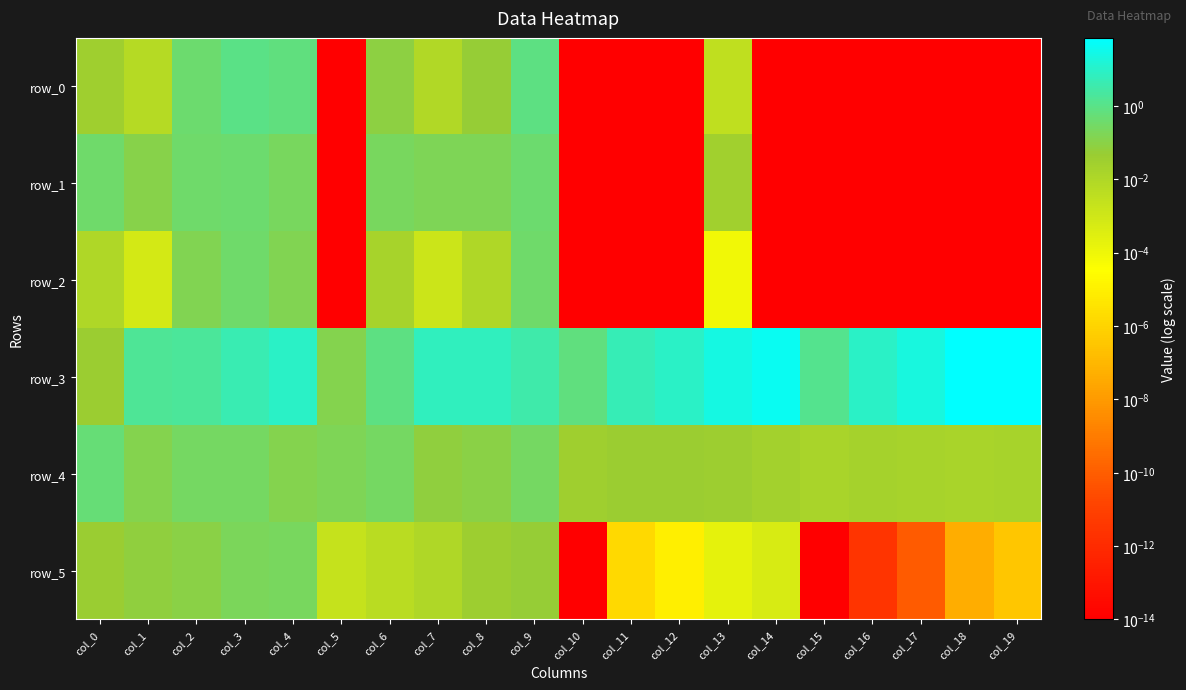

Between col_14 and col_2, which is larger?

col_2